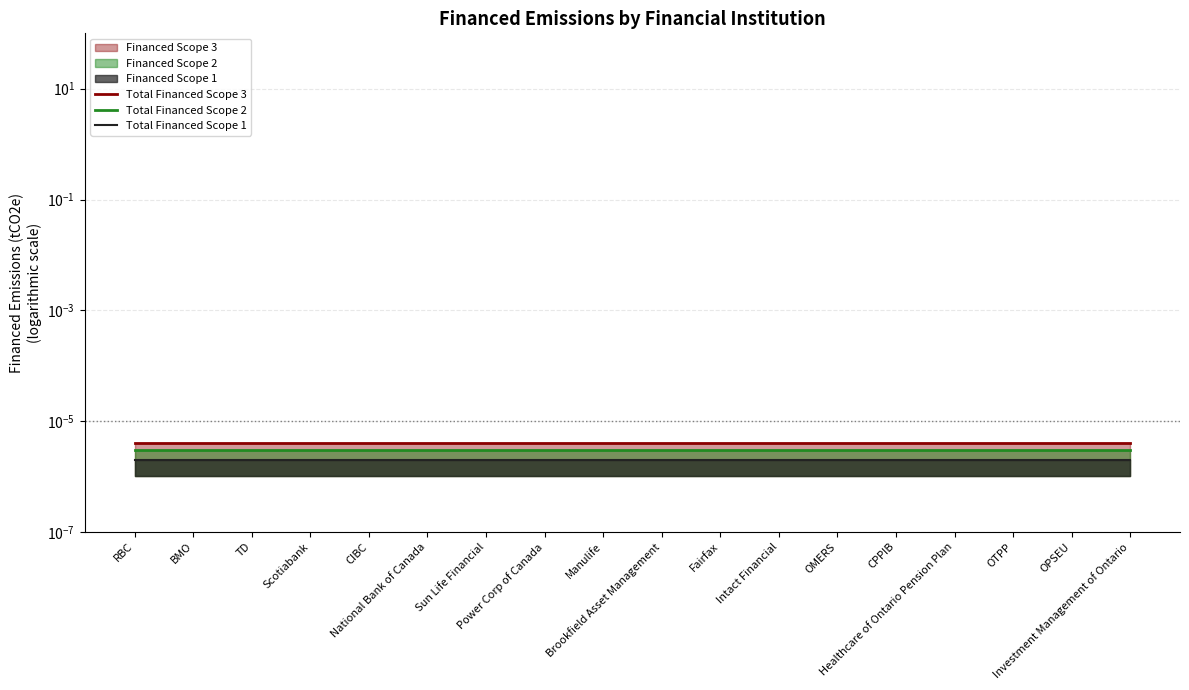

Rank the series by their maximum value, from lowest to highest.

Total Financed Scope 1, Total Financed Scope 2, Total Financed Scope 3